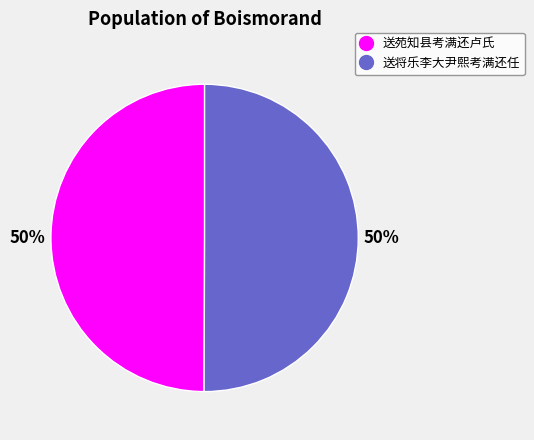

To the nearest percent, what is the combined percentage of 送苑知县考满还卢氏 and 送将乐李大尹熙考满还任?

100%